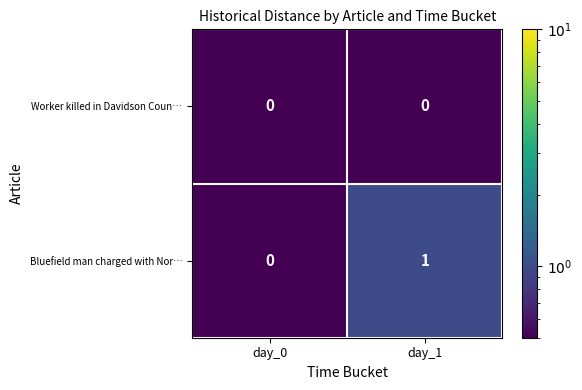

Which series has the widest spread of values?

Bluefield man charged with Nor…